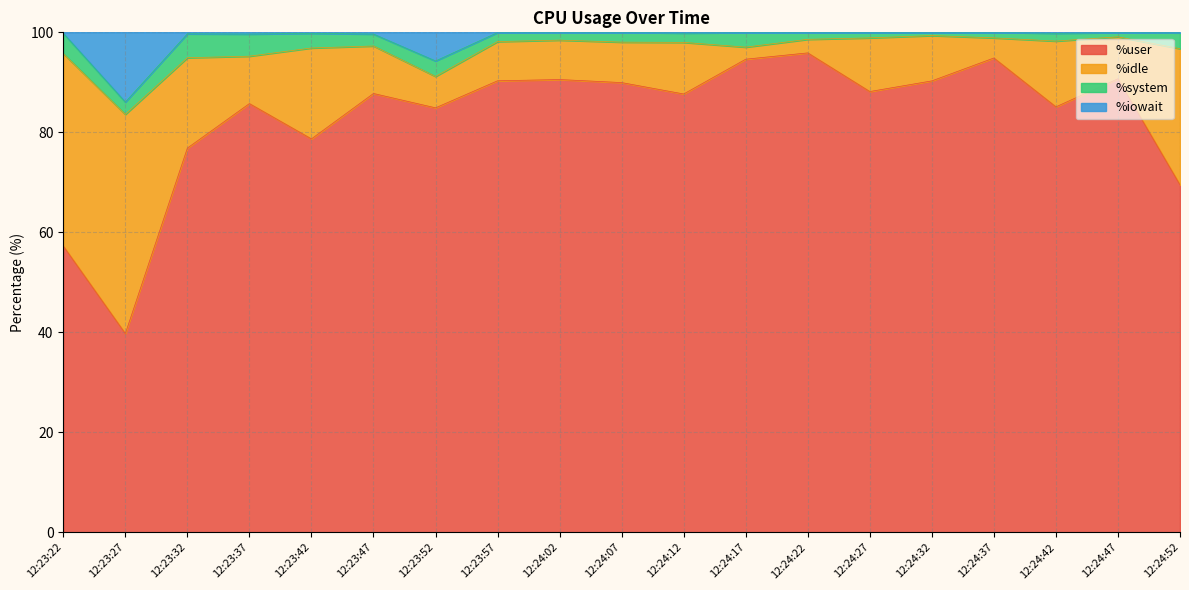

The value of %user at 12:24:52 is 69.5. True or false?

True